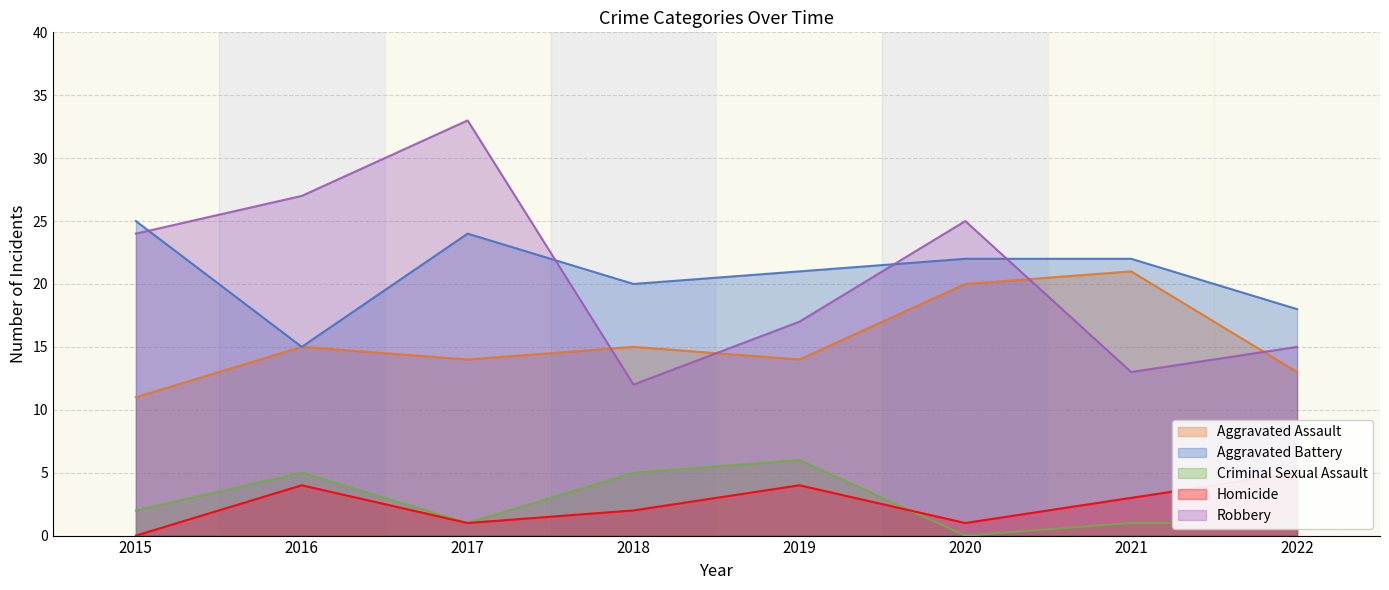

Which series changed the most between 2015 and 2021?

Robbery